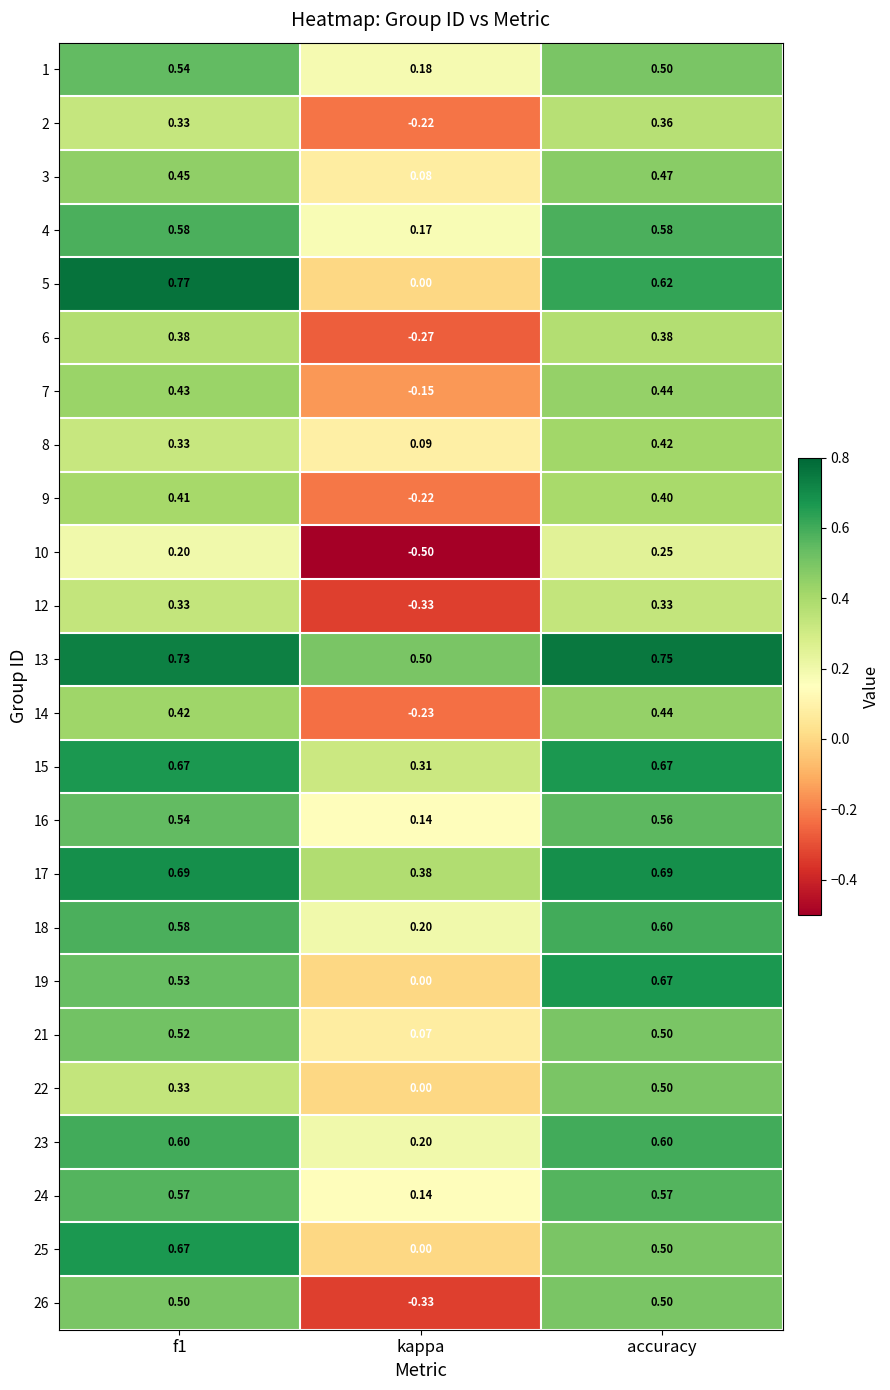

At which label is 18 closest to 0?

kappa